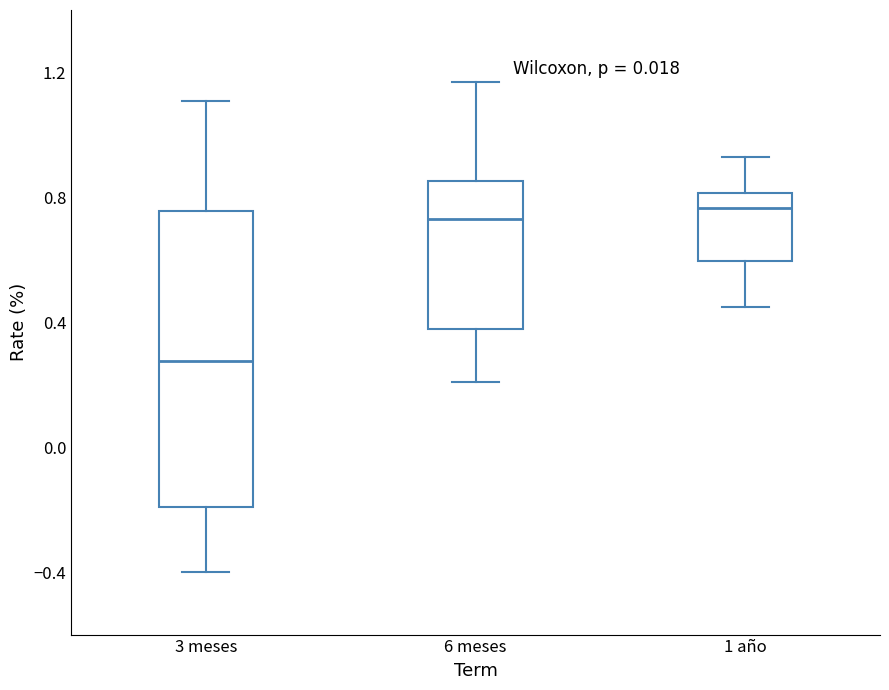

Where does the upper whisker of the box for 3 meses end on the y-axis? The values are not printed on the chart, so give them approximately, as read against the axis.

1.10